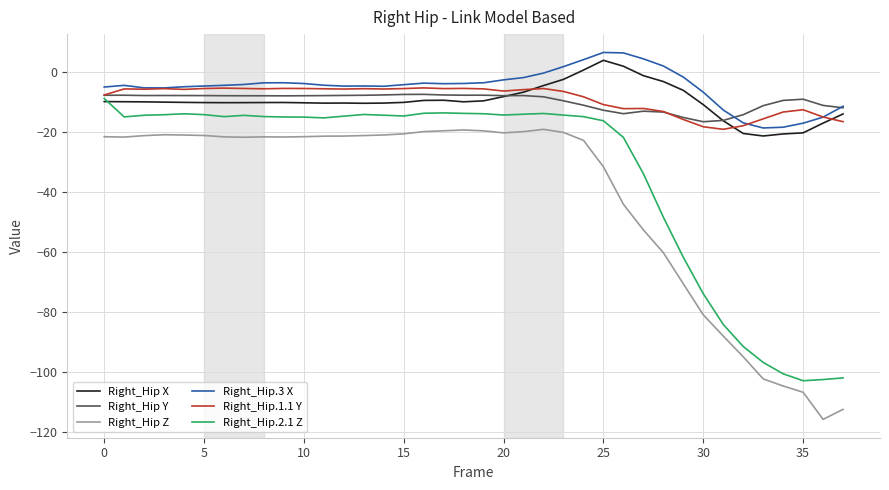

Which series has the largest total across all categories?

Right_Hip.3 X